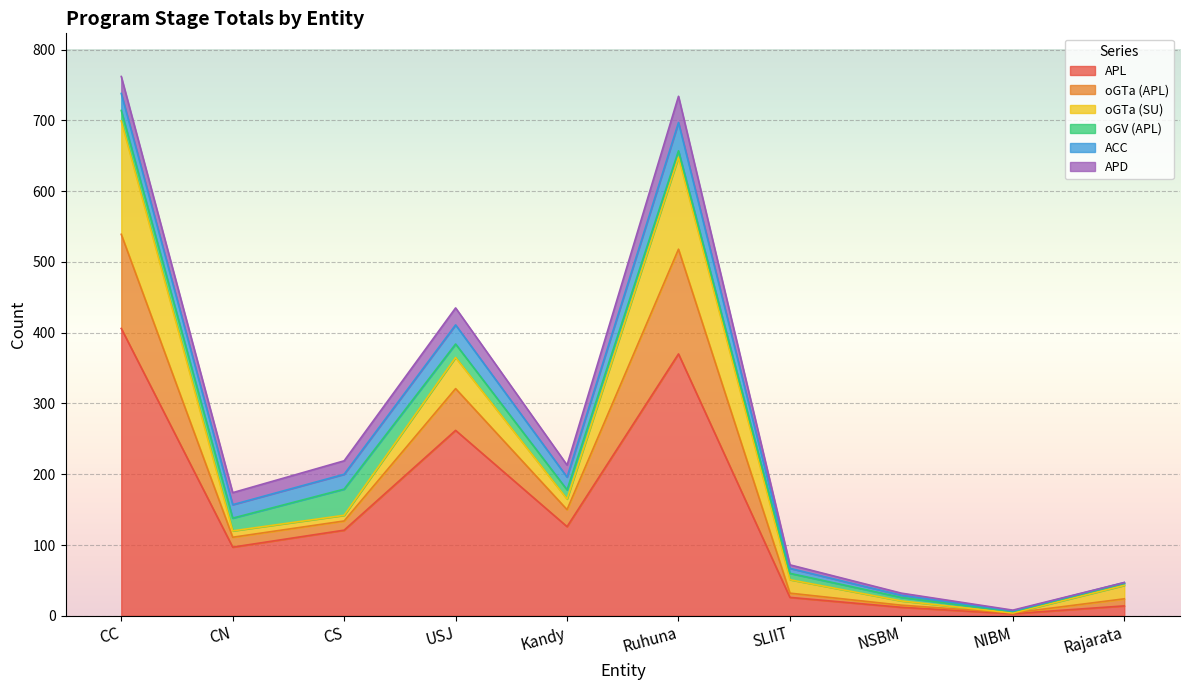

What is the label of the 4th point from the left?

USJ